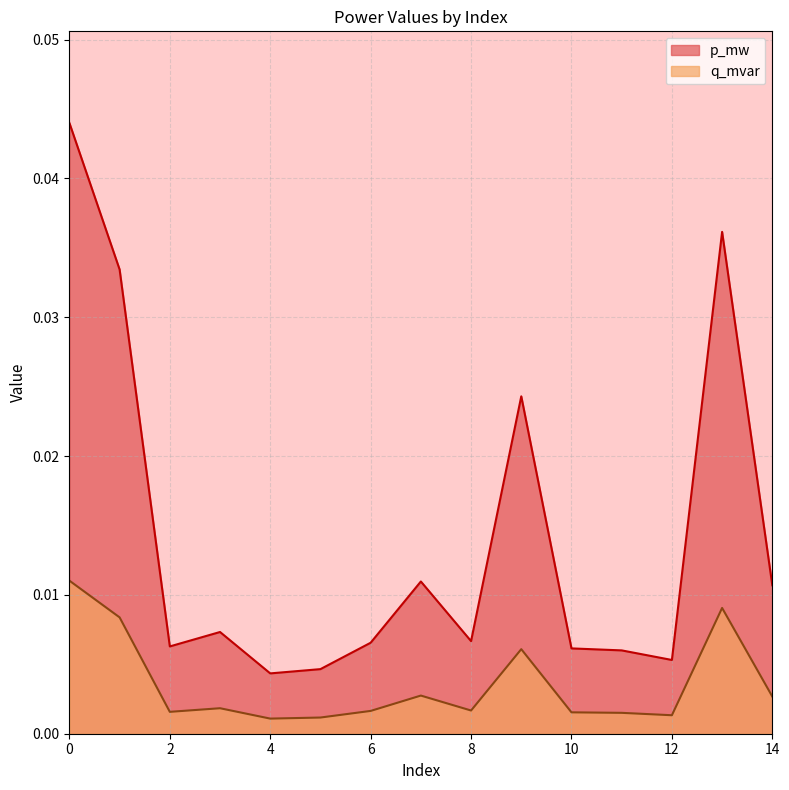

How many distinct data groups are displayed?

2